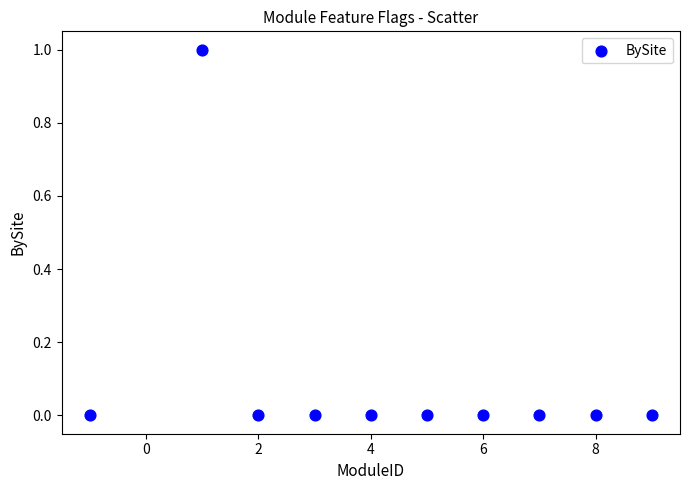

What is the average X value?

4